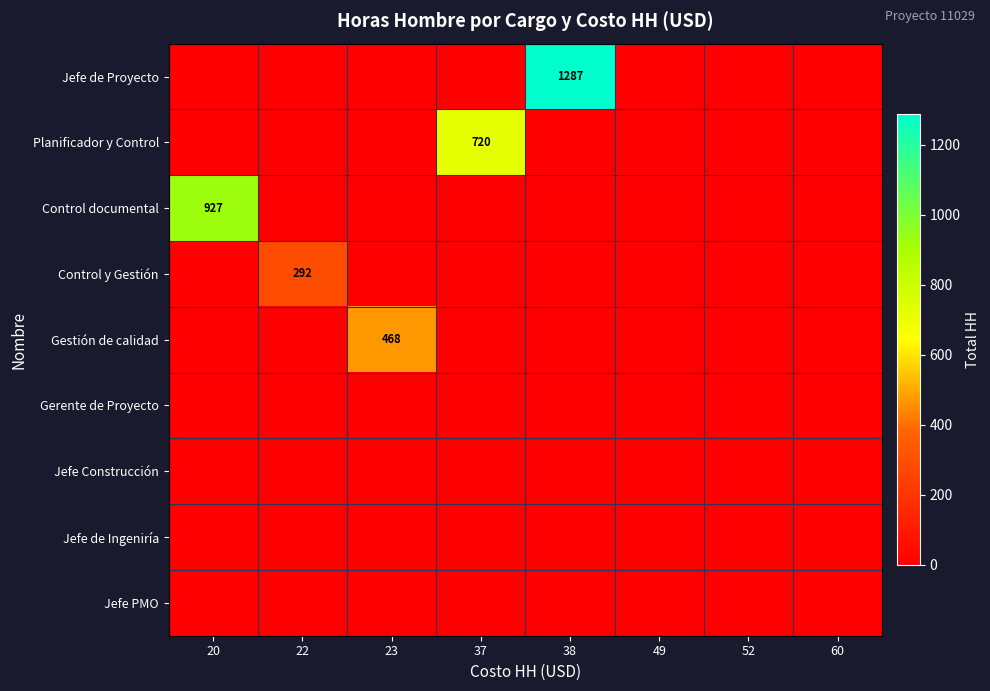

The Gestión de calidad series shows 468 at 23. True or false?

True